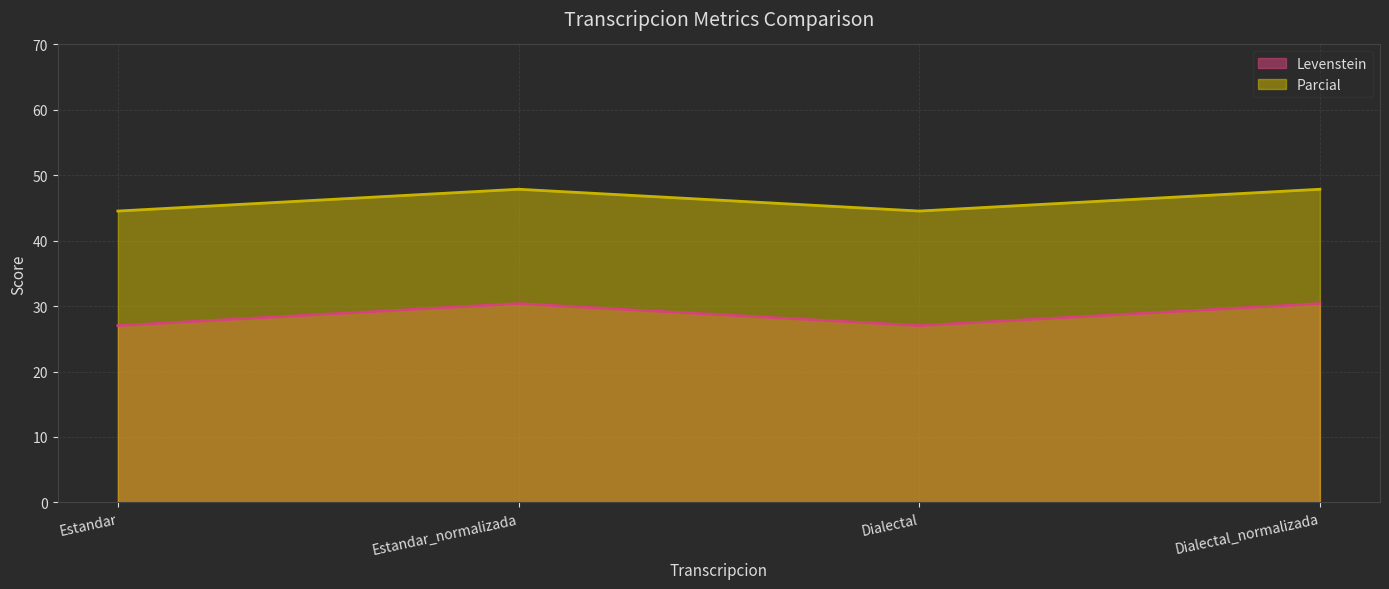

At Dialectal, list the series in order from largest to smallest.

Parcial, Levenstein